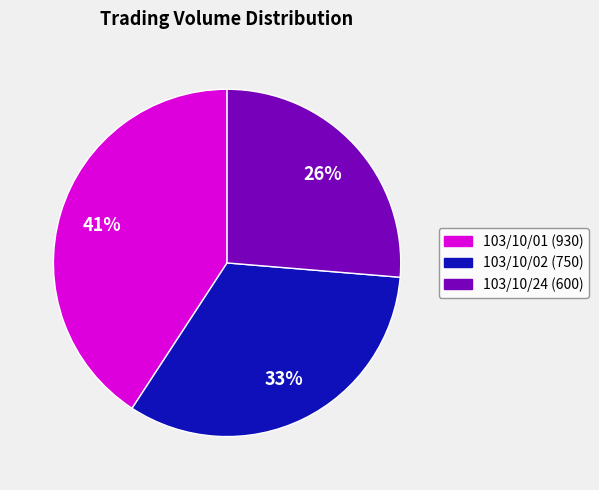

Is it true that 103/10/24 (600) is 37% of the pie?

False